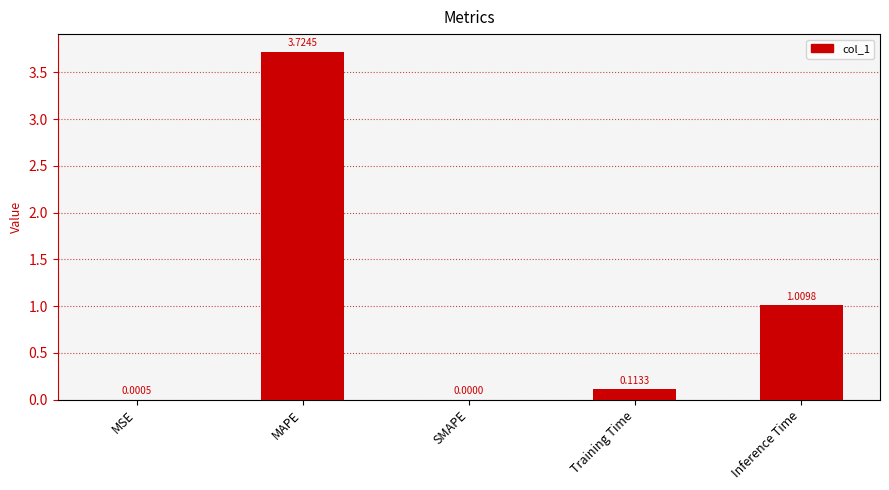

At which category does the chart reach its peak across all series?

MAPE